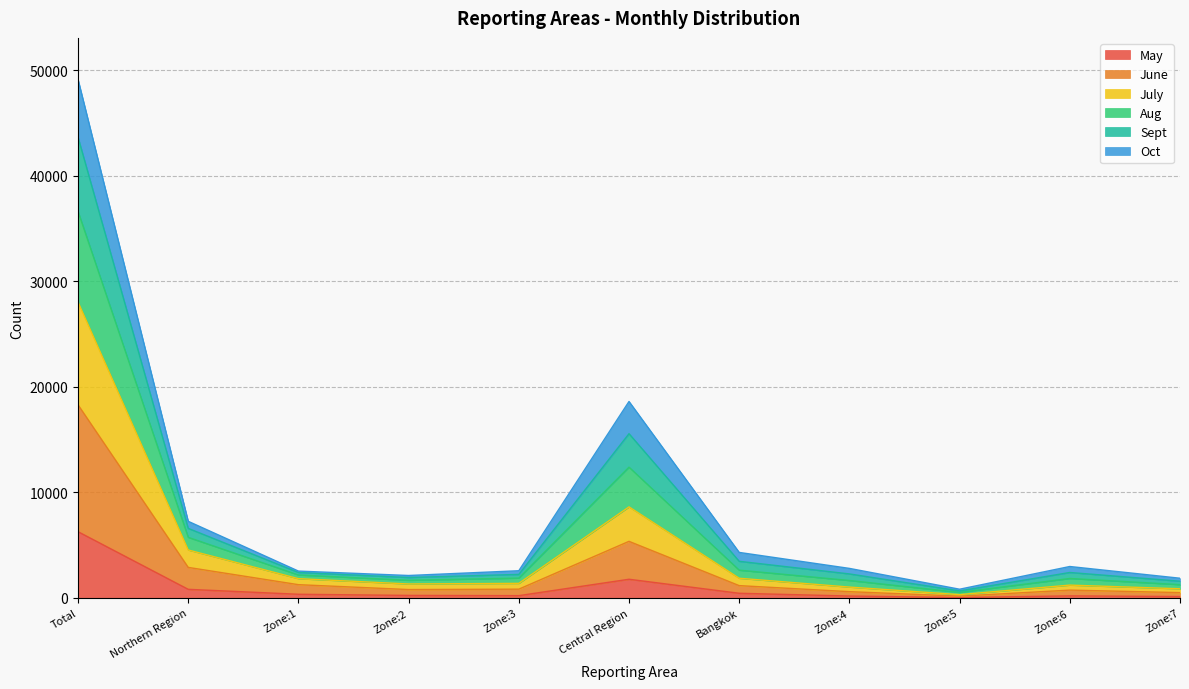

At which category is the sum across all series the highest?

Total